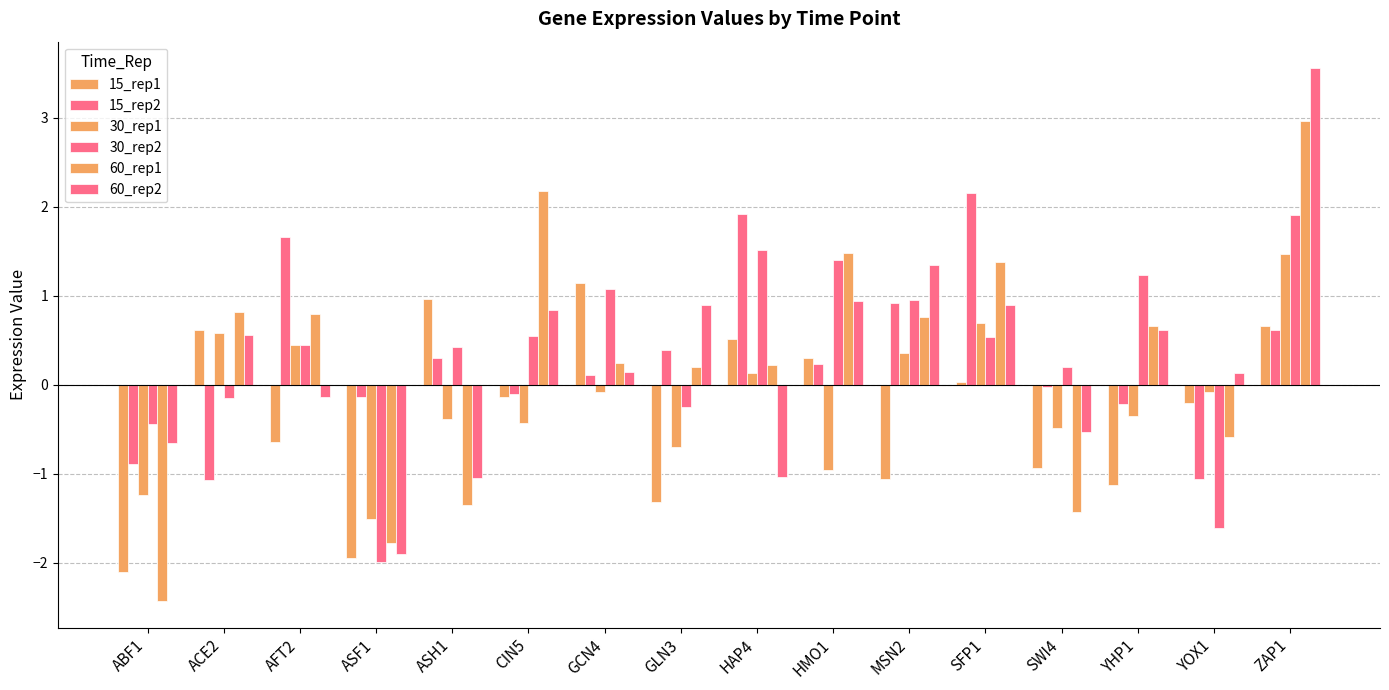

What is the label of the 6th bar from the left?

CIN5